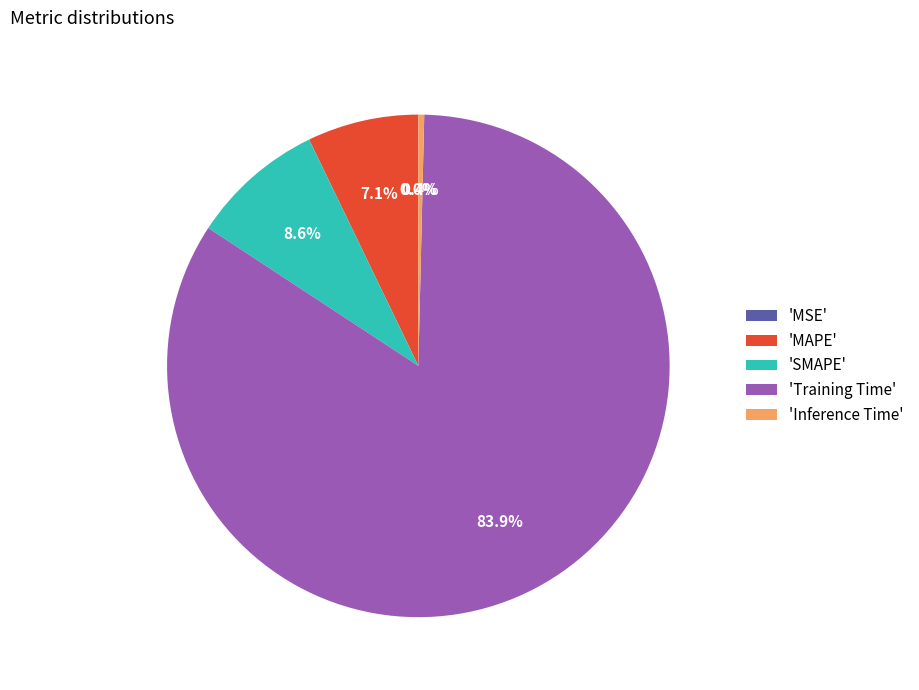

Which has a higher value, 'MAPE' or 'SMAPE'?

'SMAPE'